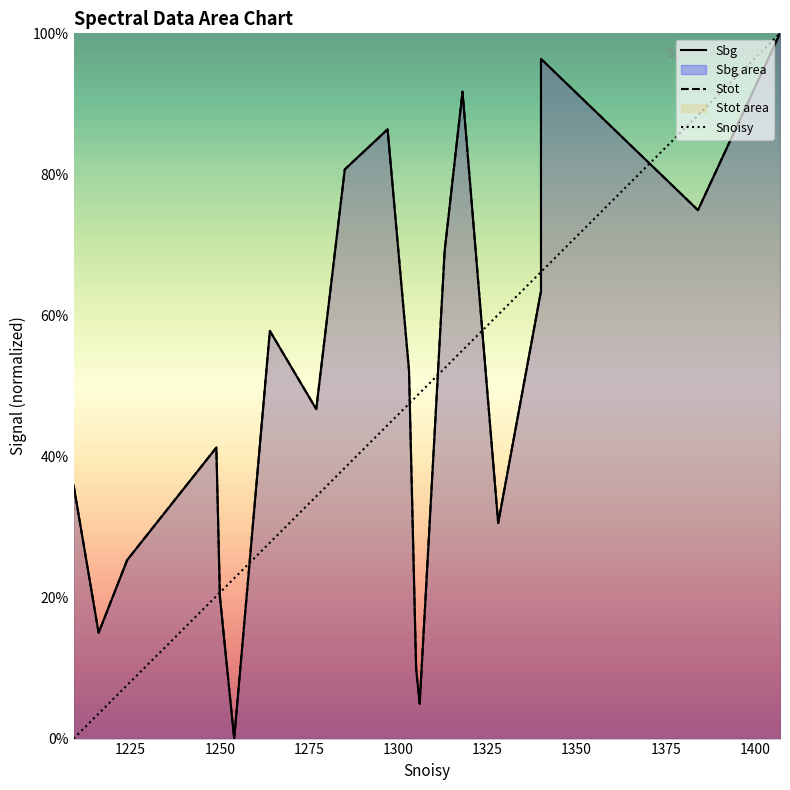

Reading right to left, what are all the values shown in this chart?

Sbg: 100.0	74.9	96.4	63.5	30.6	91.7	69.2	4.9	9.9	52.2	86.4	80.7	46.7	57.8	0.0	20.1	41.3	25.3	15.0	35.9
Stot: 100.0	74.9	96.4	63.5	30.6	91.7	69.2	4.9	9.9	52.2	86.4	80.7	46.7	57.8	0.0	20.1	41.3	25.3	15.0	35.9
Snoisy: 100.0	88.4	66.2	66.2	60.1	55.1	52.5	49.0	48.5	47.5	44.4	38.4	34.3	27.8	22.7	20.7	20.2	7.6	3.5	0.0